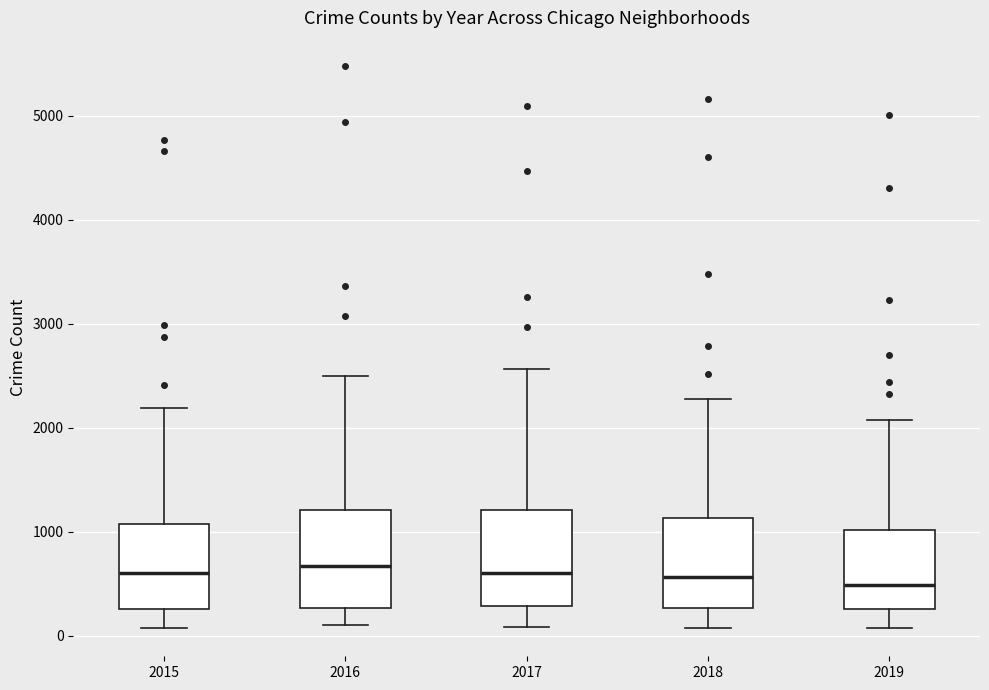

Where does the upper whisker of the box at x = 2018 end on the y-axis? The values are not printed on the chart, so give them approximately, as read against the axis.

2300